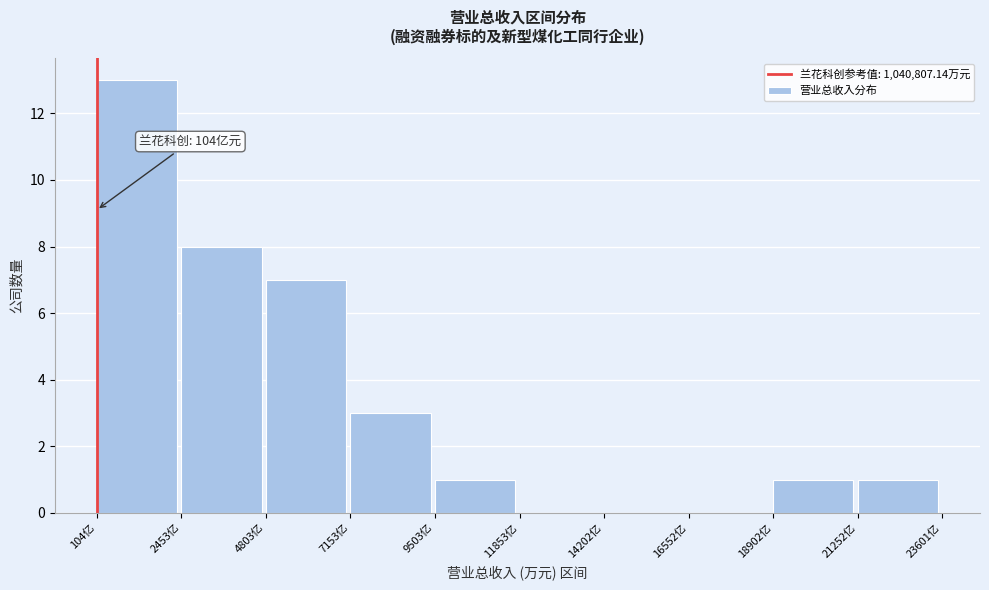

Reading right to left, extract all data points from this chart.

21252亿=1	18902亿=1	16552亿=0	14202亿=0	11853亿=0	9503亿=1	7153亿=3	4803亿=7	2453亿=8	104亿=13